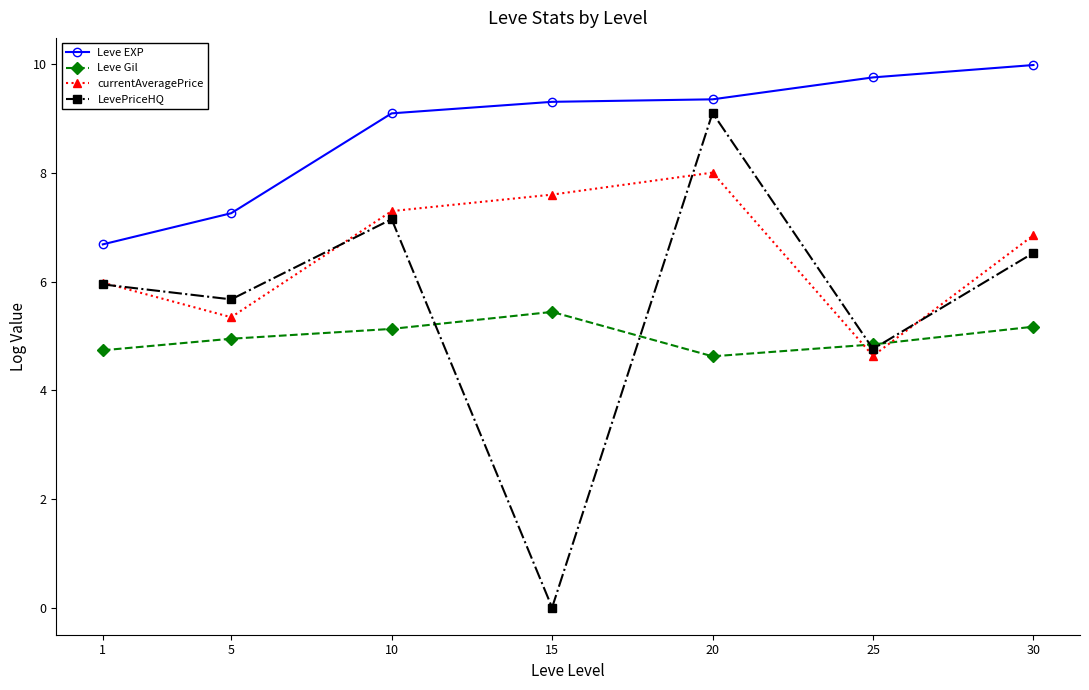

How many positive values does the LevePriceHQ series have?

6